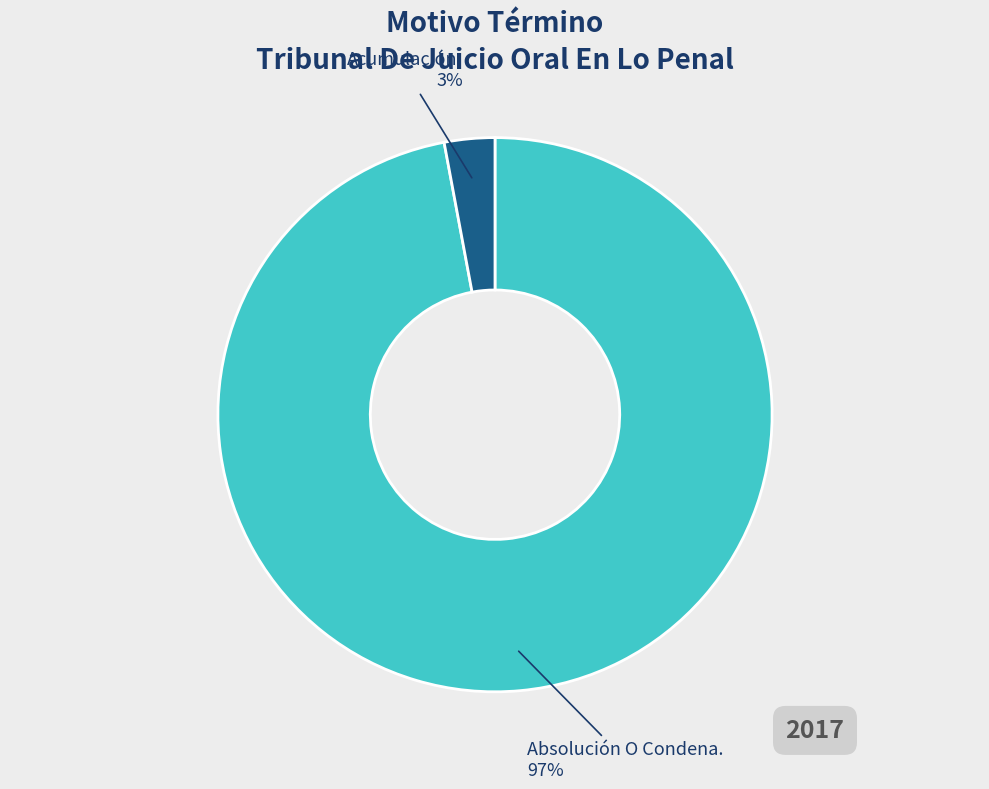

To the nearest percent, what is the average slice percentage?

50%